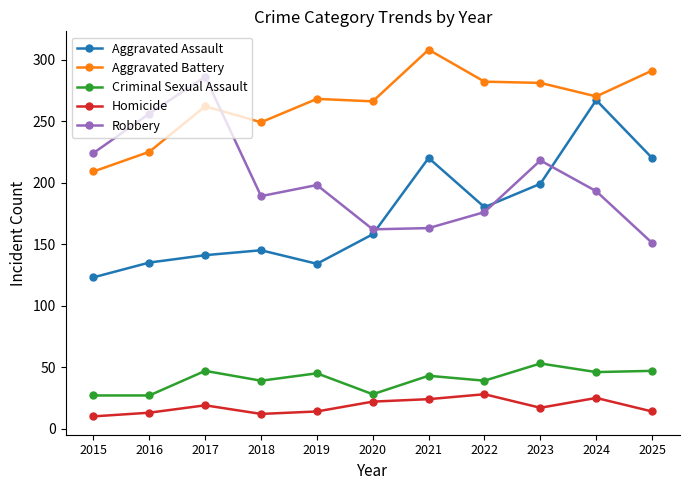

Where is the first local minimum for Aggravated Battery?

2018